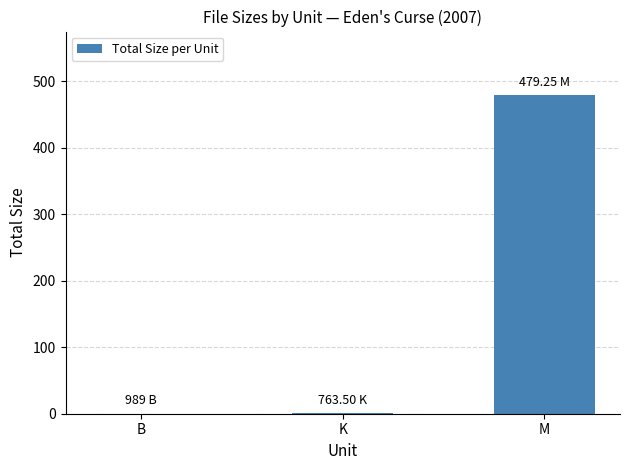

What is the sum of all values?

480.0